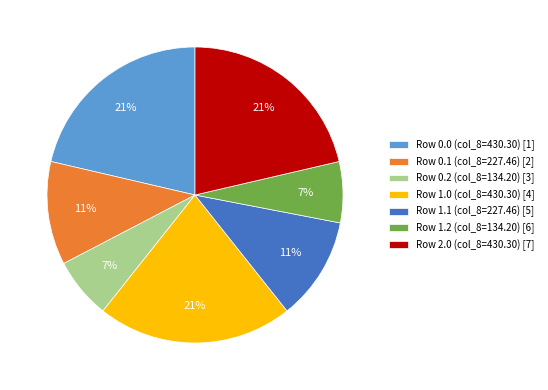

To the nearest percent, what portion does Row 0.2 (col_8=134.20) [3] represent?

7%